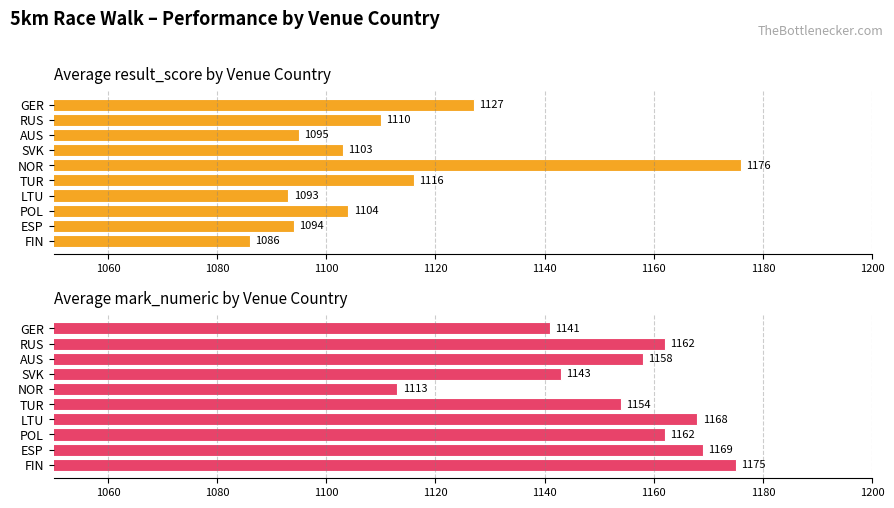

Which series has the largest range (max minus min)?

Average result_score